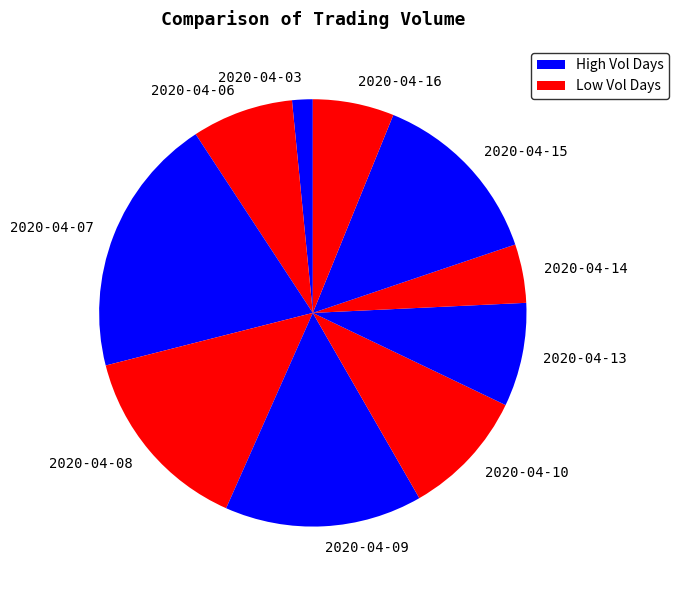

The 2020-04-06 slice represents 1% of the pie. True or false?

False